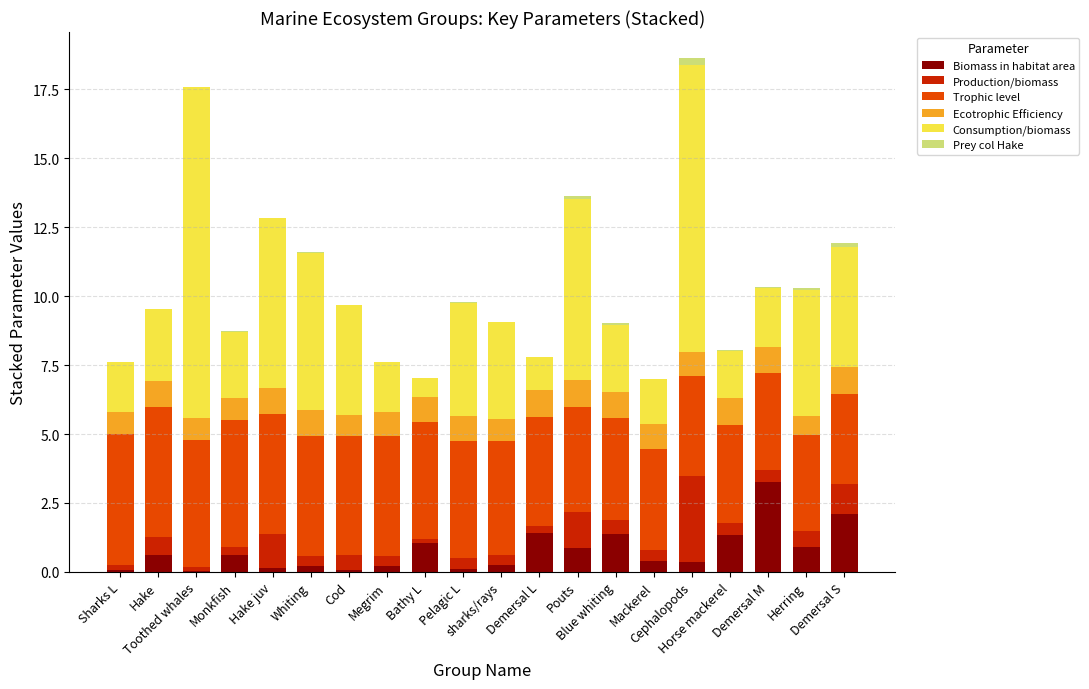

How many distinct data groups are displayed?

6